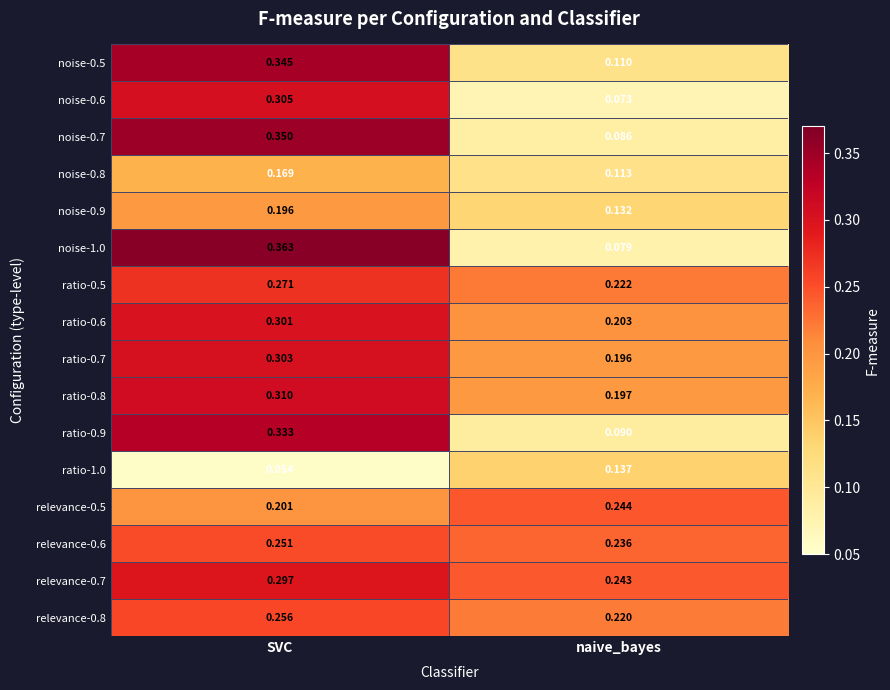

At which label is ratio-0.8 closest to 0?

naive_bayes